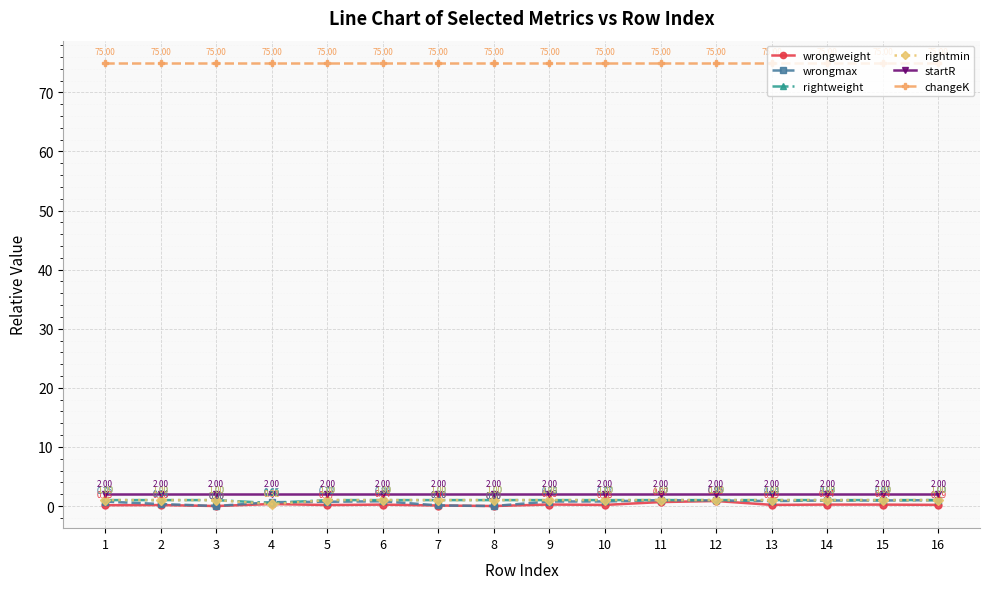

Between 1 and 16, which series saw the biggest shift?

wrongmax